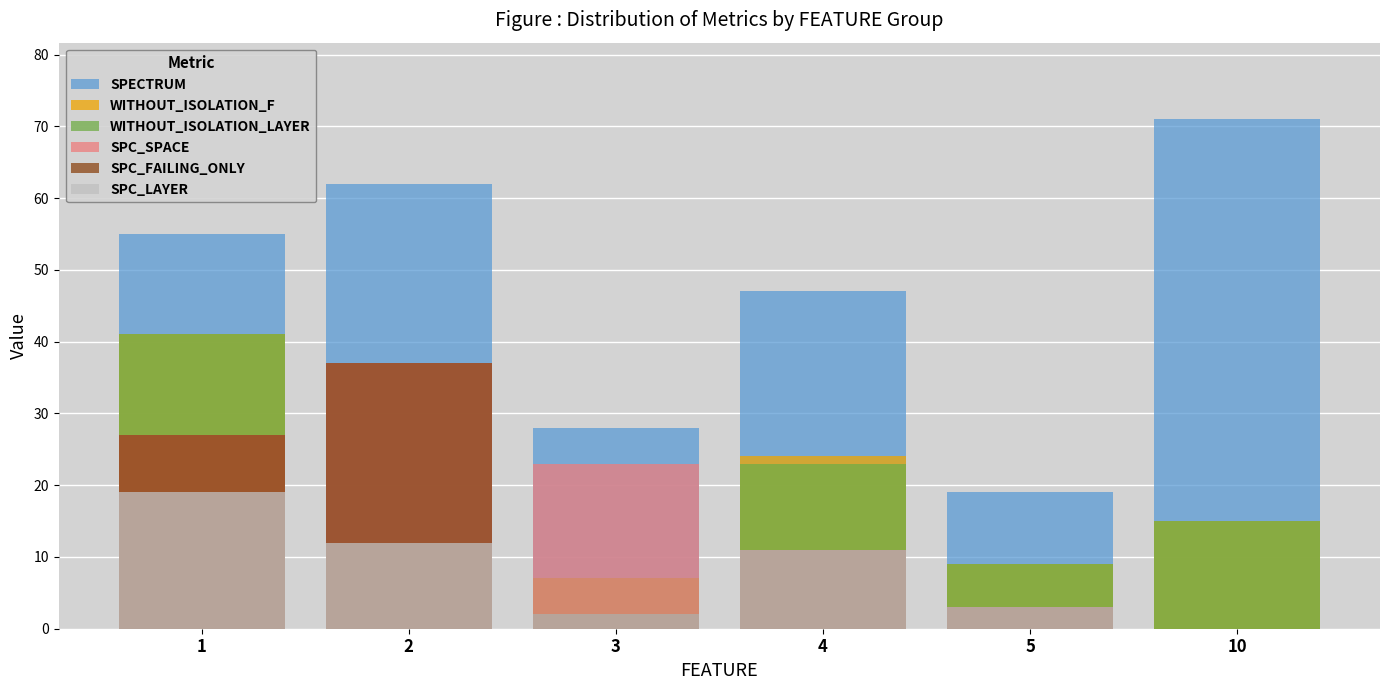

What are all the series names shown in the legend?

SPECTRUM, WITHOUT_ISOLATION_F, WITHOUT_ISOLATION_LAYER, SPC_SPACE, SPC_FAILING_ONLY, SPC_LAYER